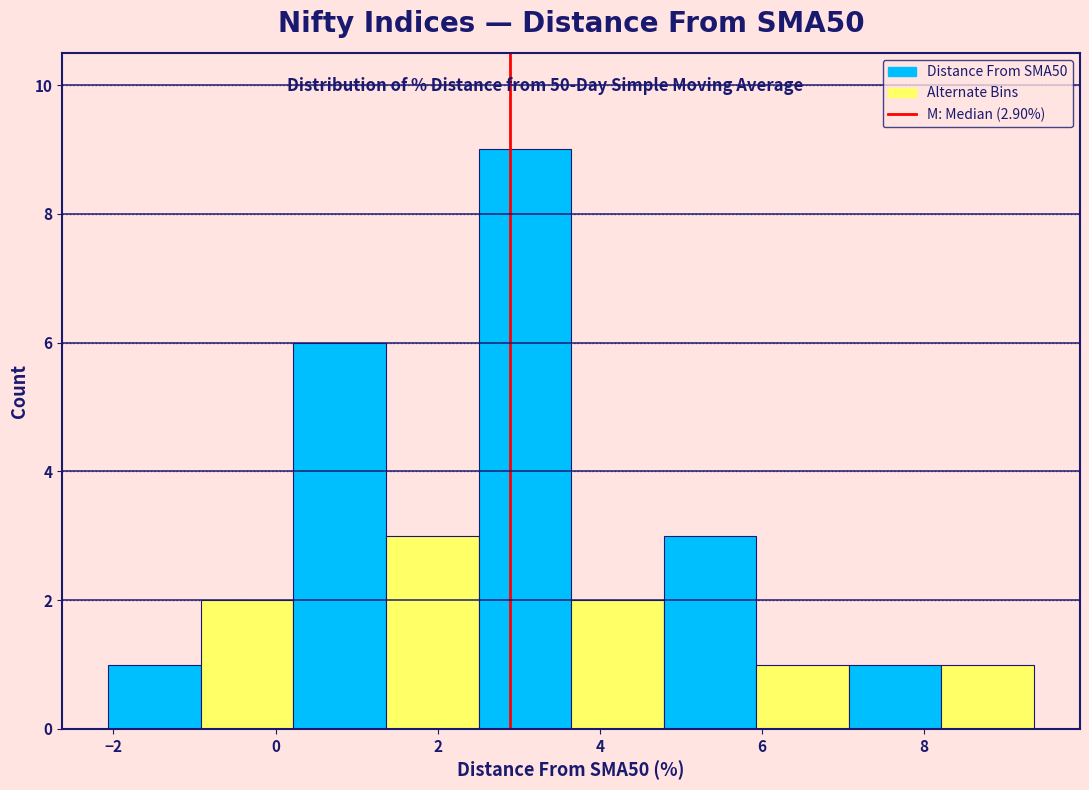

Reading left to right, transcribe this chart: for each bar, give the range it covers on the x-axis and its height. Neither the bar edges nor the heights are printed on the chart, so give them approximately, as read against the axes.

-2.0 to -1.0: 1
-1.0 to 0.2: 2
0.2 to 1.4: 6
1.4 to 2.6: 3
2.6 to 3.6: 9
3.6 to 4.8: 2
4.8 to 6.0: 3
6.0 to 7.0: 1
7.0 to 8.2: 1
8.2 to 9.4: 1